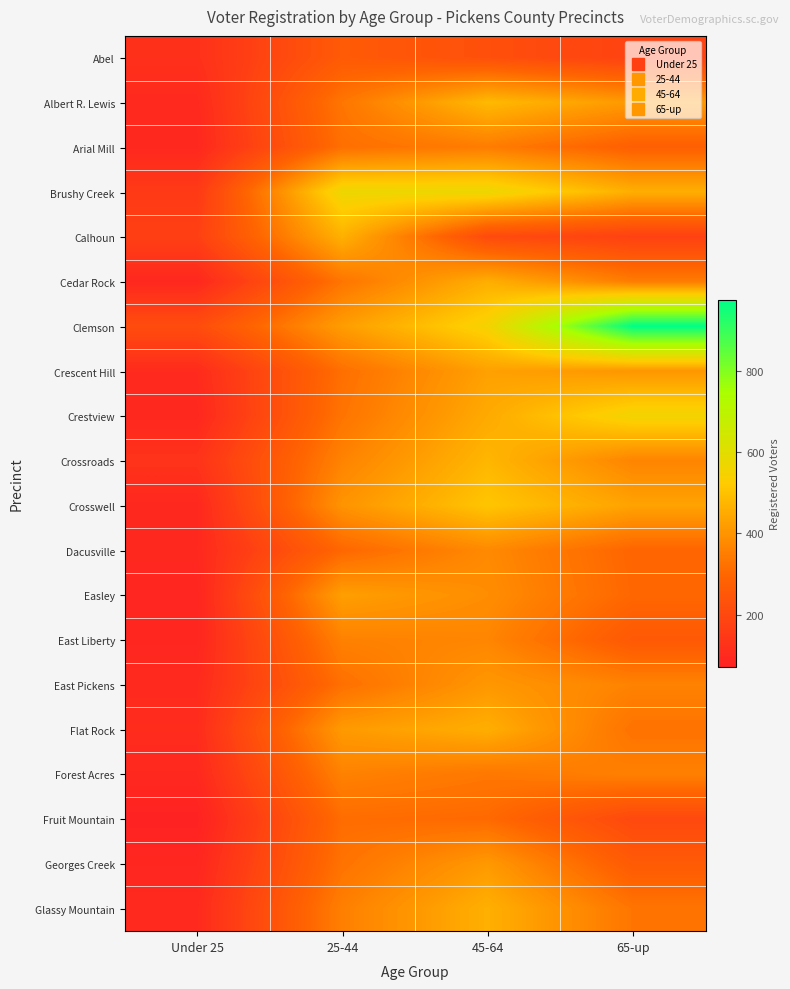

How many data points does each series have?

4